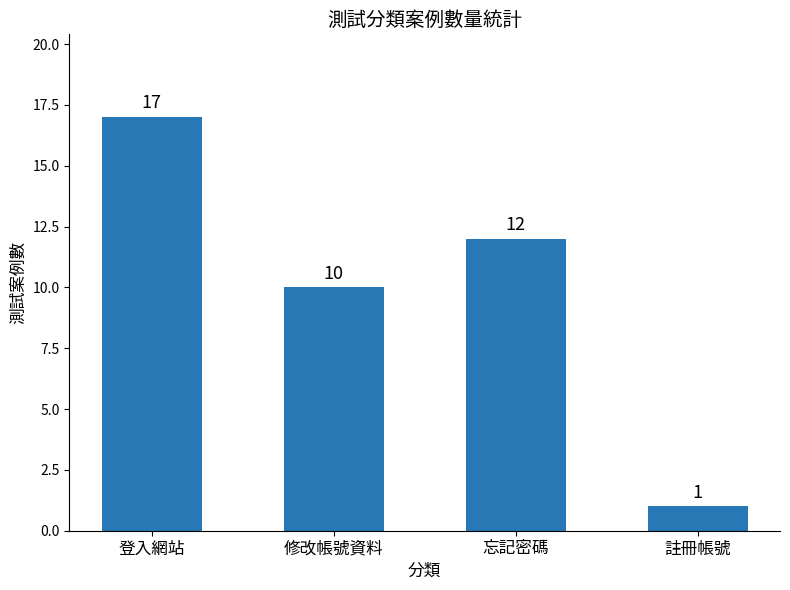

What position from the right is 登入網站?

4